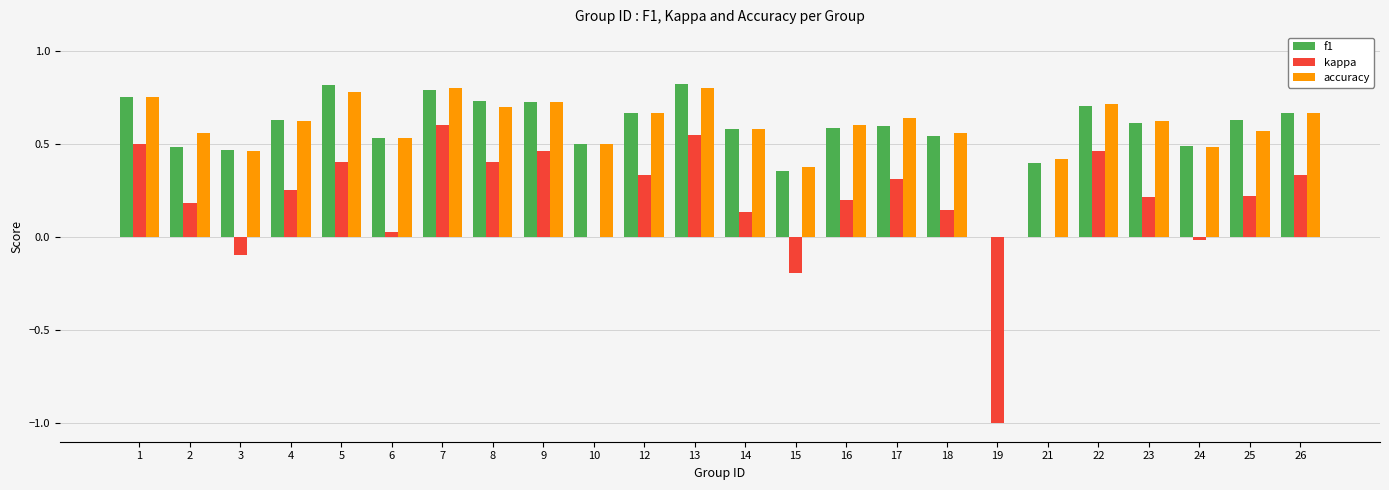

Is it true that f1 equals 0.4 at 21?

True